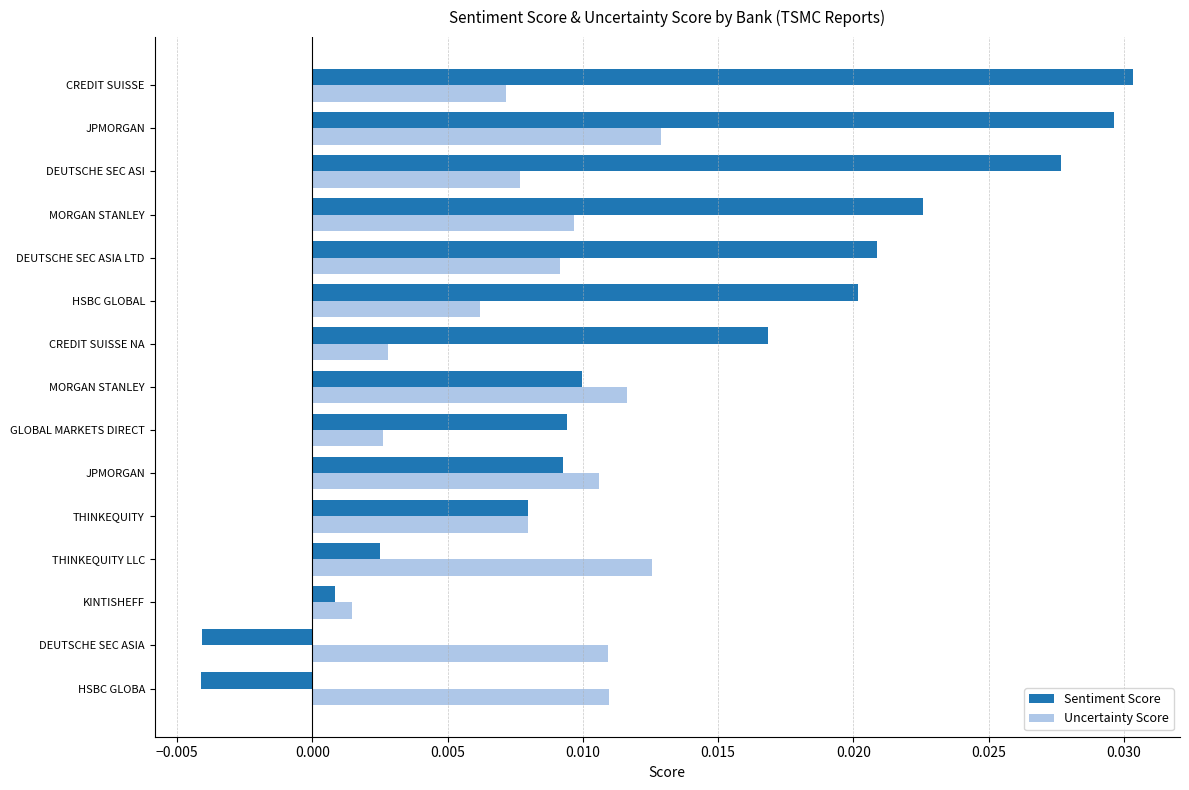

How many data points in Sentiment Score are less than 0?

2